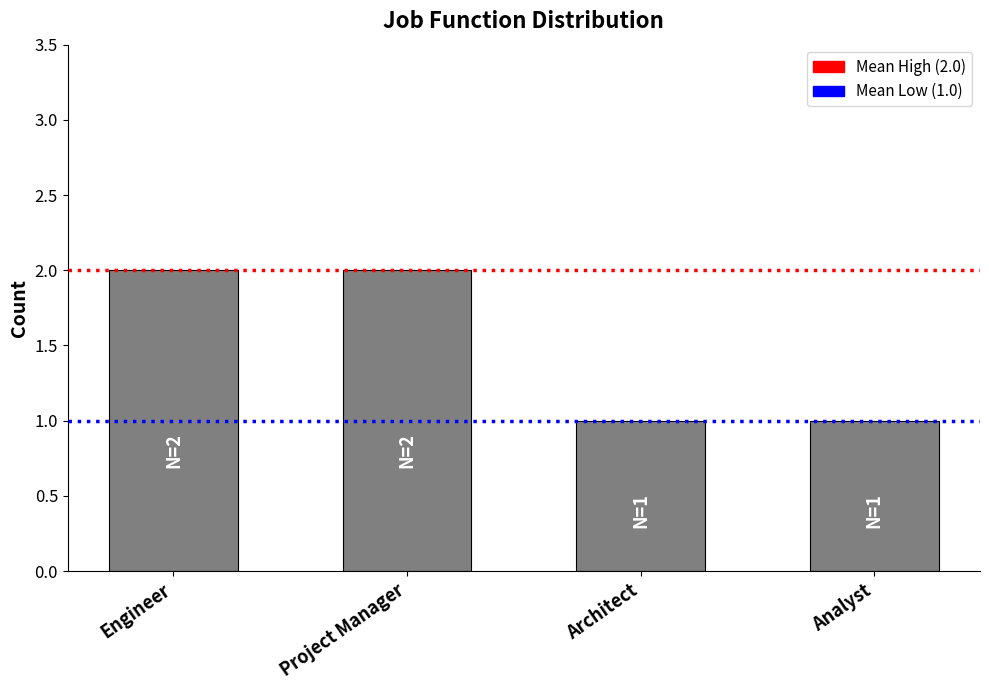

Which has a higher value, Architect or Project Manager?

Project Manager